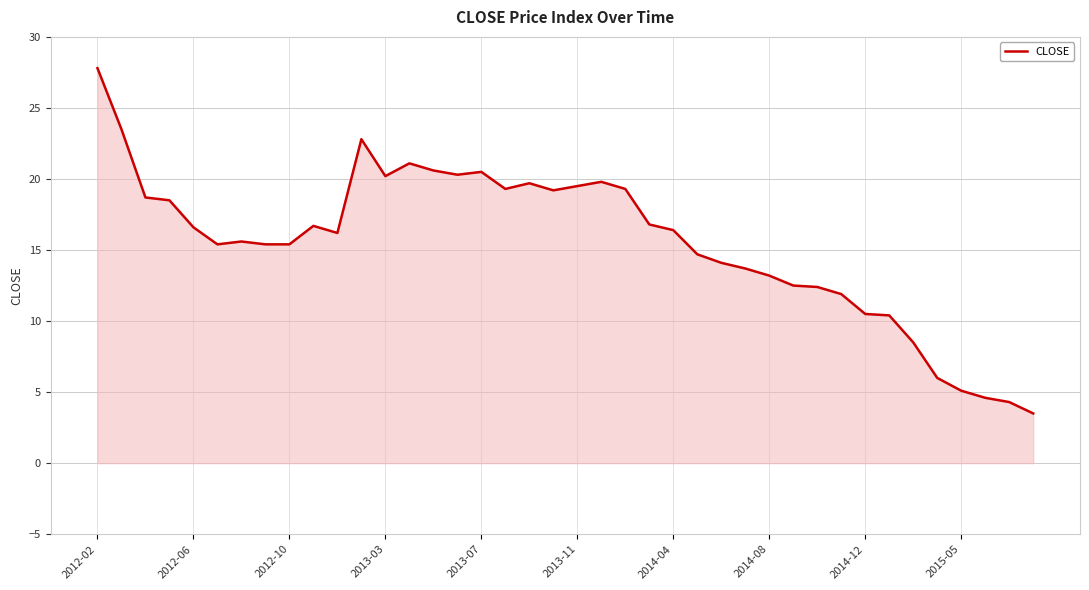

How many distinct data groups are displayed?

1